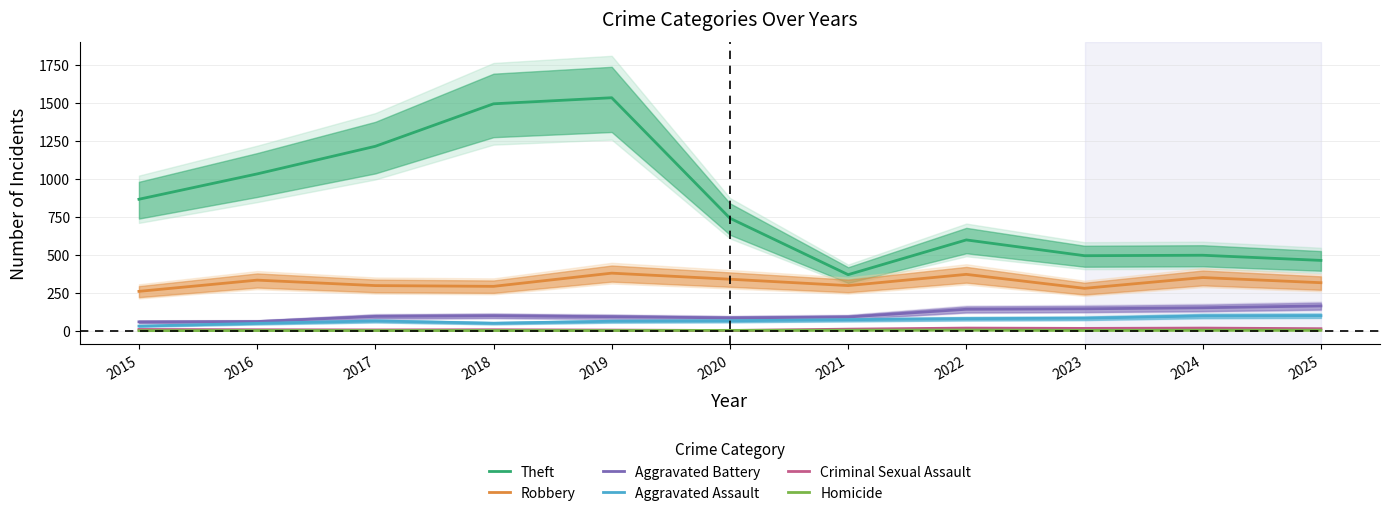

True or false: Aggravated Assault and Robbery intersect in this chart.

False